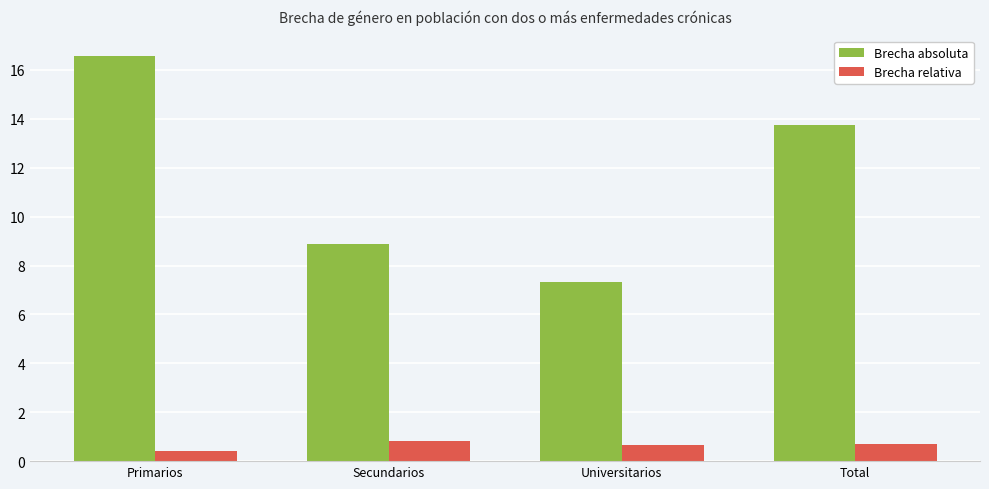

Where is Brecha absoluta nearest to the value 11?

Secundarios